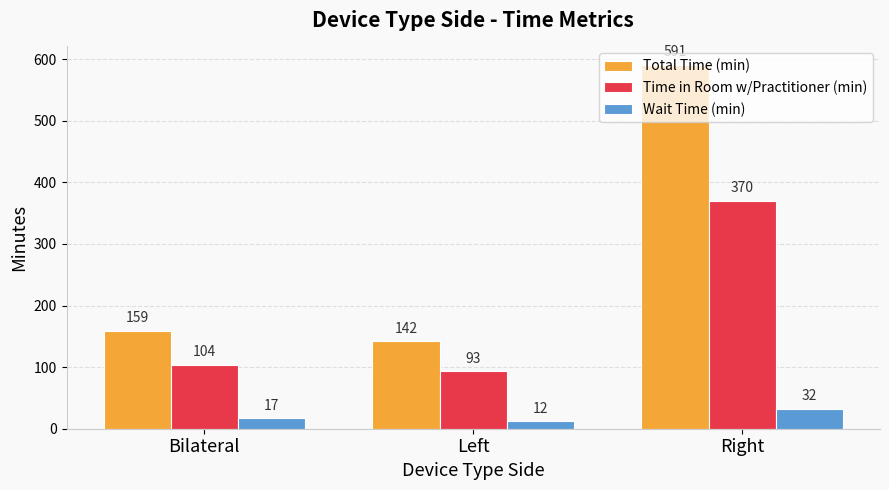

List the series in order of their peak value, highest first.

Total Time (min), Time in Room w/Practitioner (min), Wait Time (min)